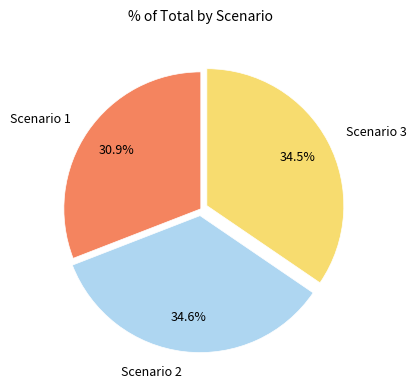

Approximately how many times larger is the value at Scenario 1 compared to Scenario 3?

0.9